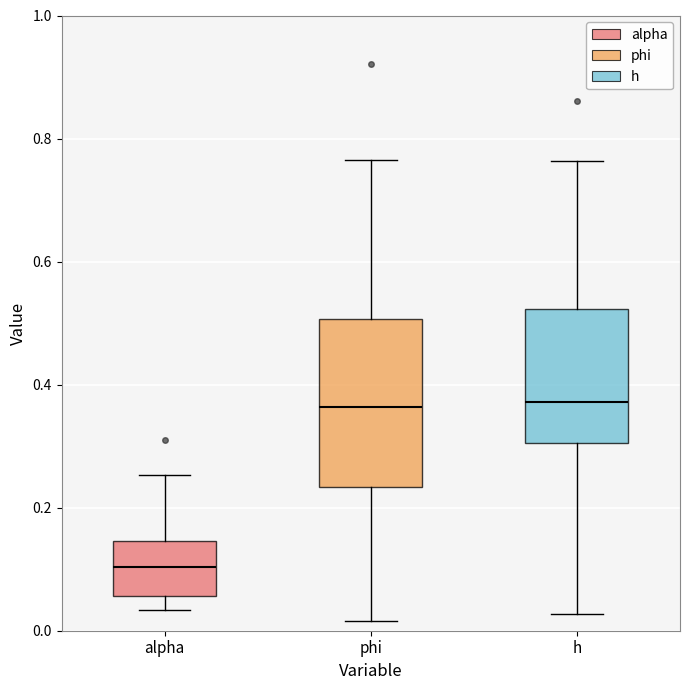

Comparing the boxes themselves (not the whiskers), which one is the tallest?

phi